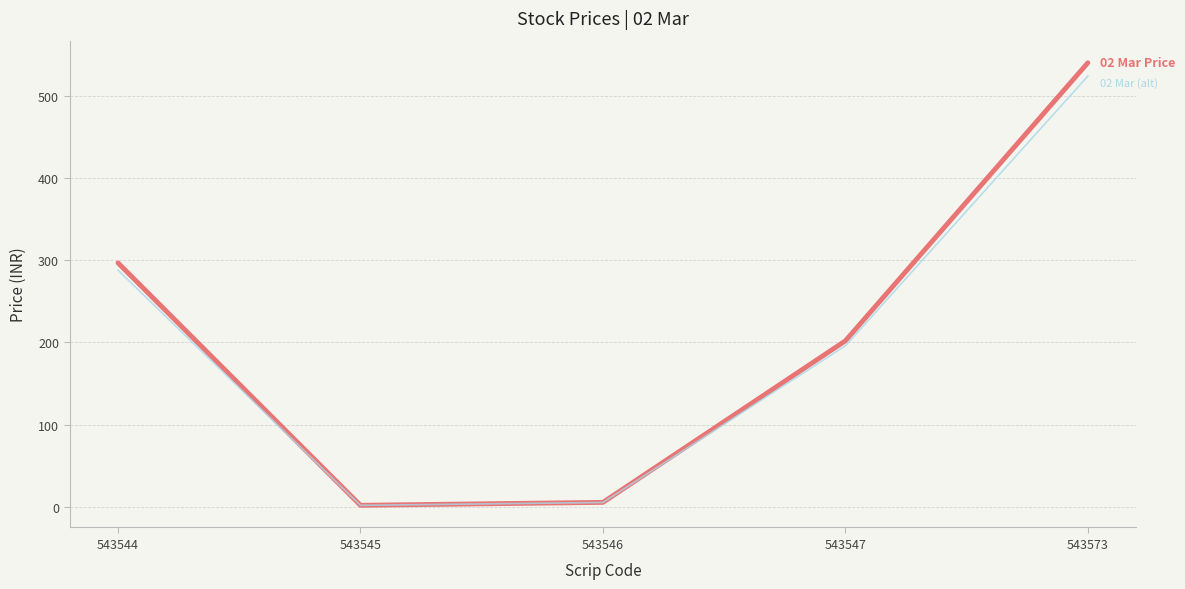

What is the maximum value shown in the chart?

540.9